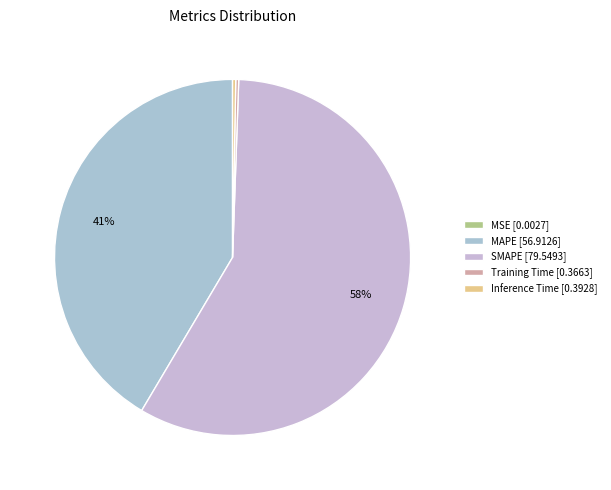

True or false: Training Time accounts for 0% of the total.

True